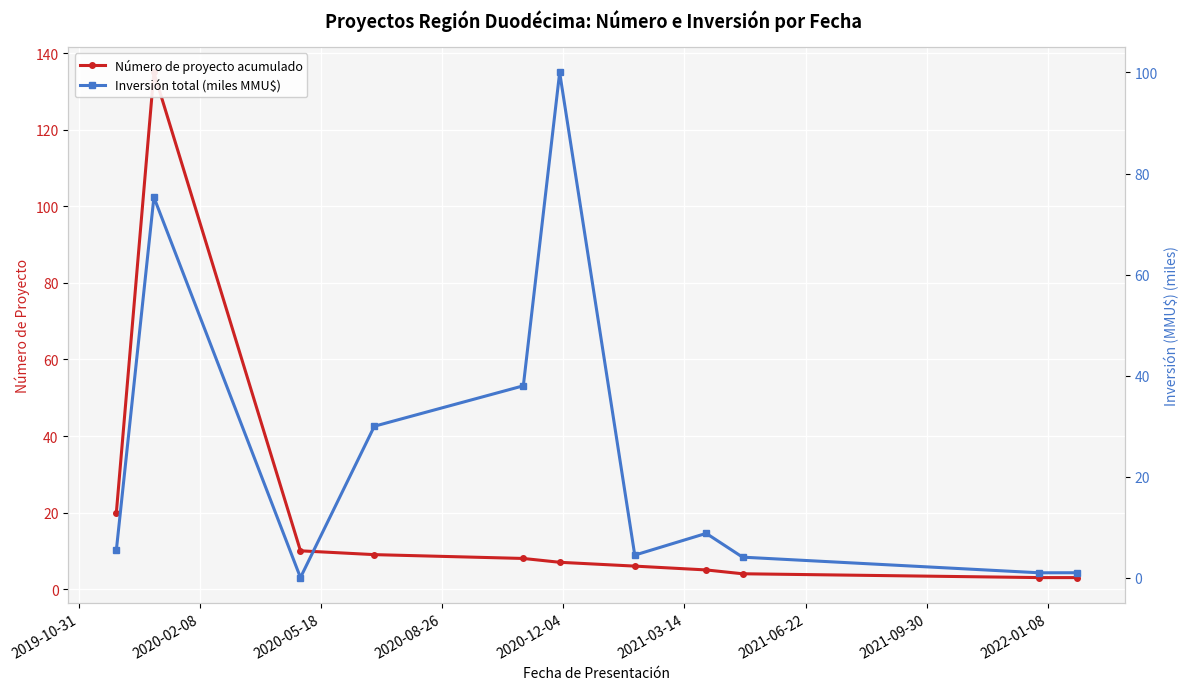

What is the maximum value for Número de proyecto acumulado?

135.0